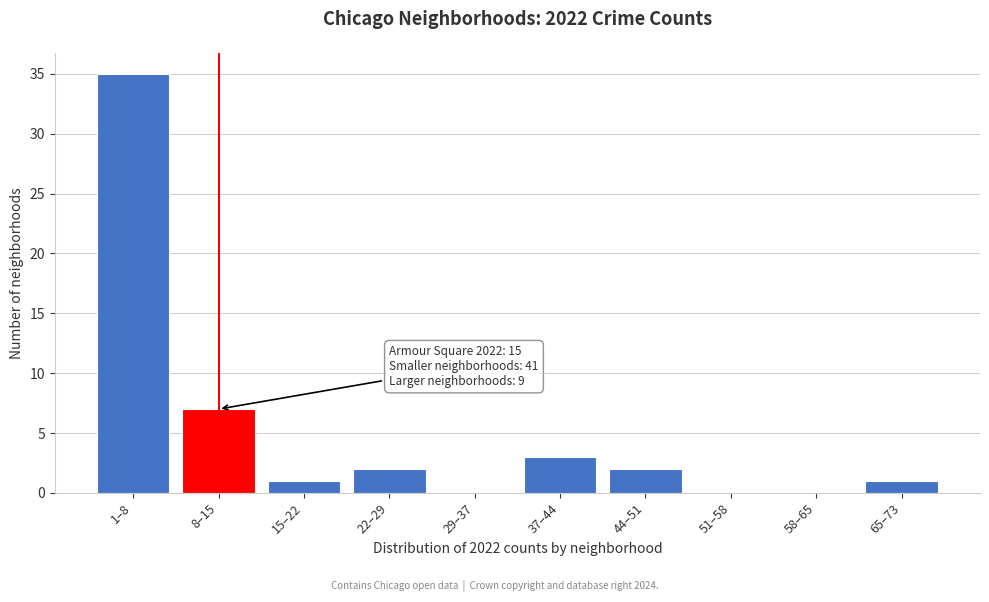

Reading right to left, list all the values displayed in this chart.

65–73=1	58–65=0	51–58=0	44–51=2	37–44=3	29–37=0	22–29=2	15–22=1	8–15=7	1–8=35